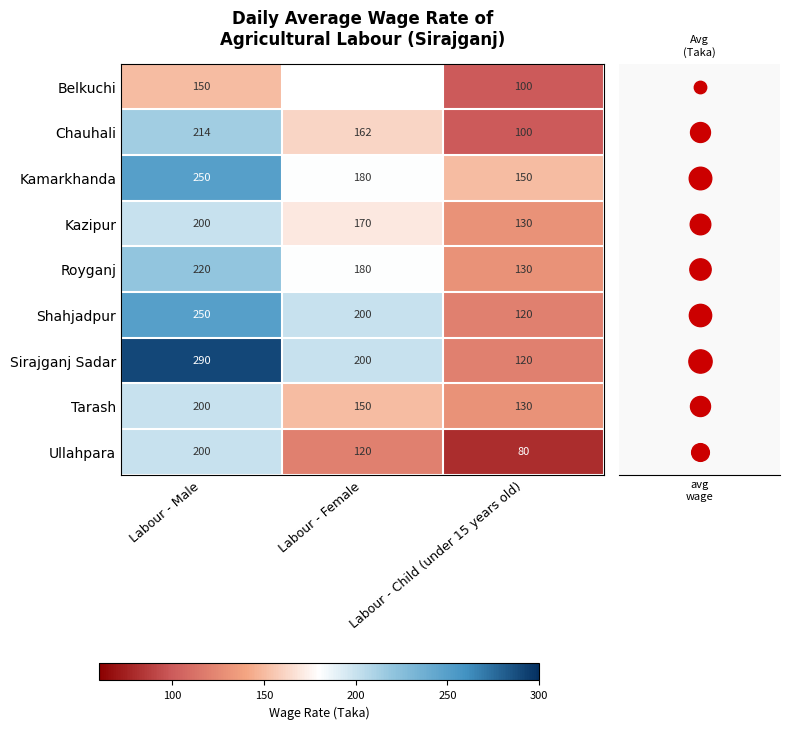

How many Tarash values are between 130 and 200?

3